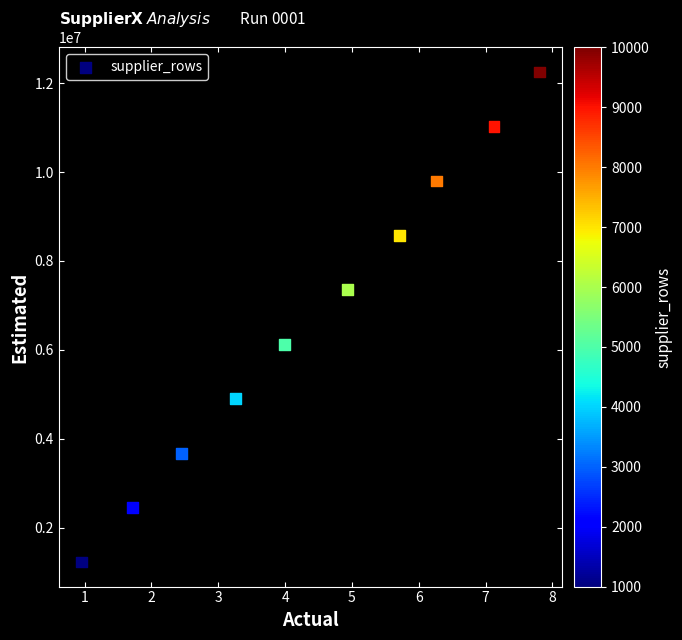

What is the range of Y values (max minus min)?

11026165.7